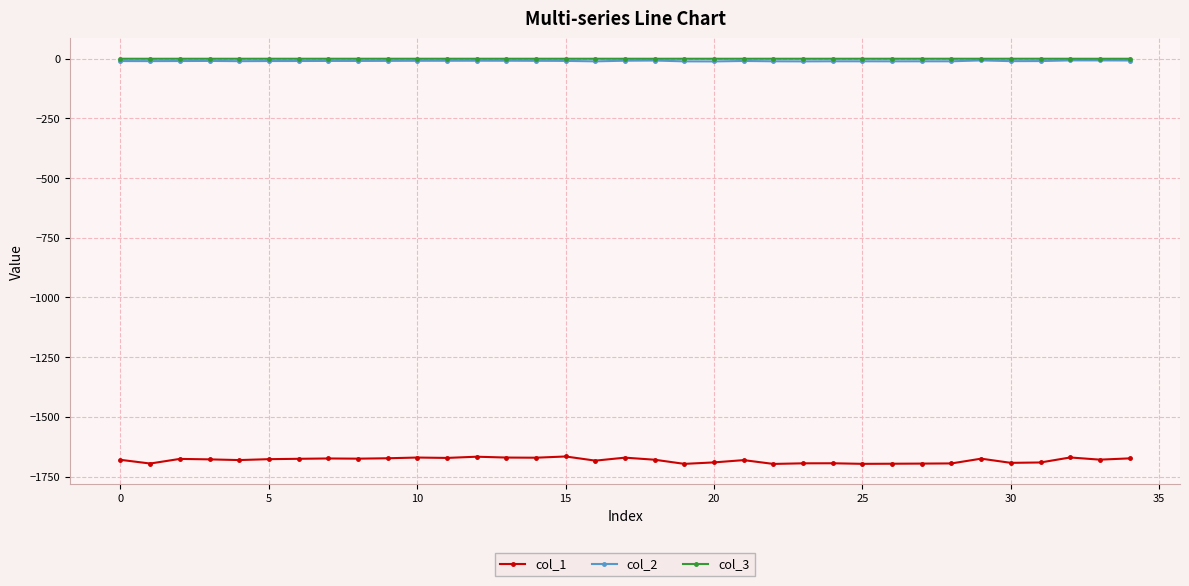

What are all the series names shown in the legend?

col_1, col_2, col_3